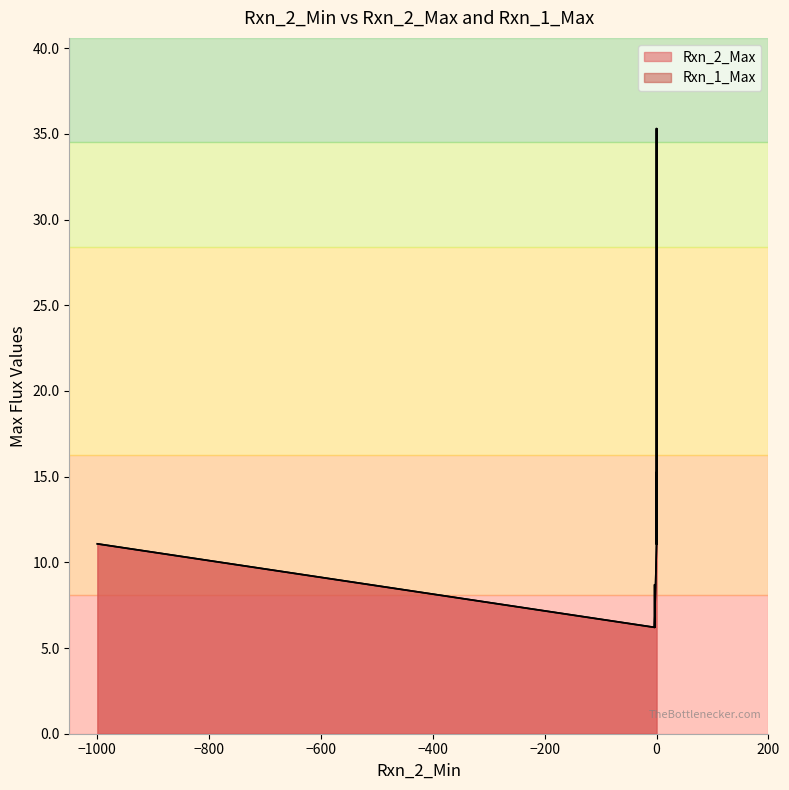

The value of Rxn_2_Max at 24 is 8.7. True or false?

True